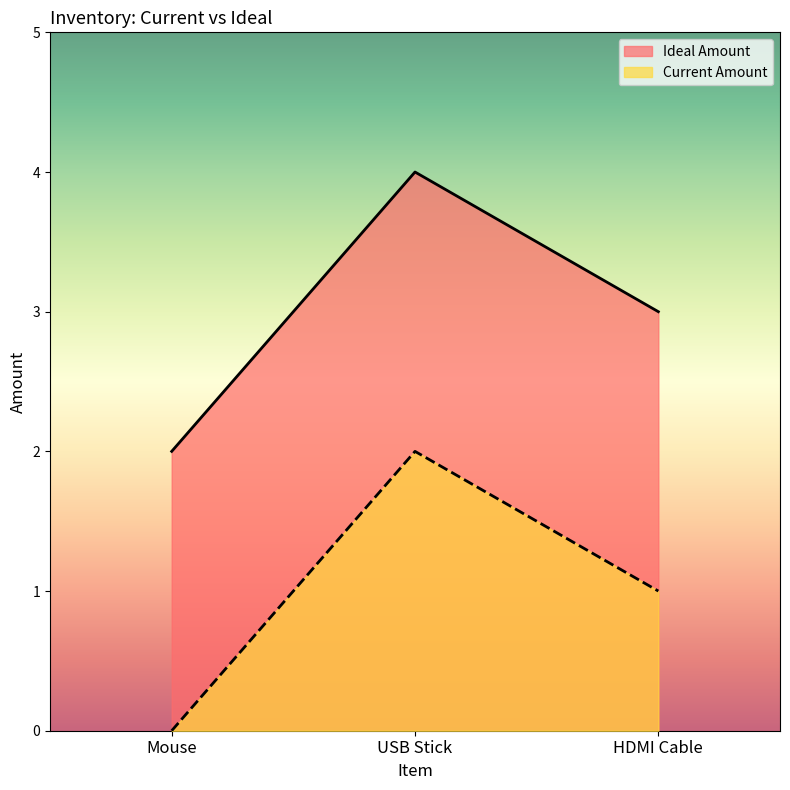

How many distinct data groups are displayed?

2